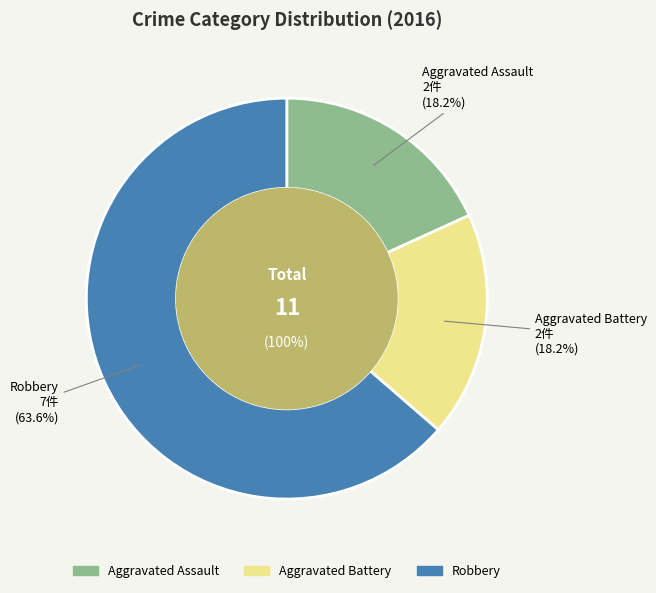

Which category has the biggest portion of the pie?

Robbery